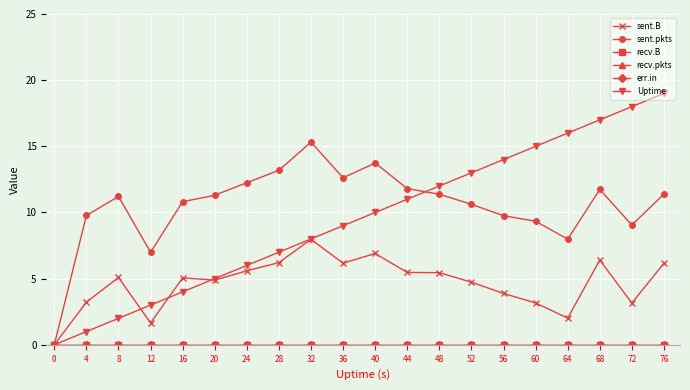

True or false: recv.pkts and recv.B cross at least once.

False